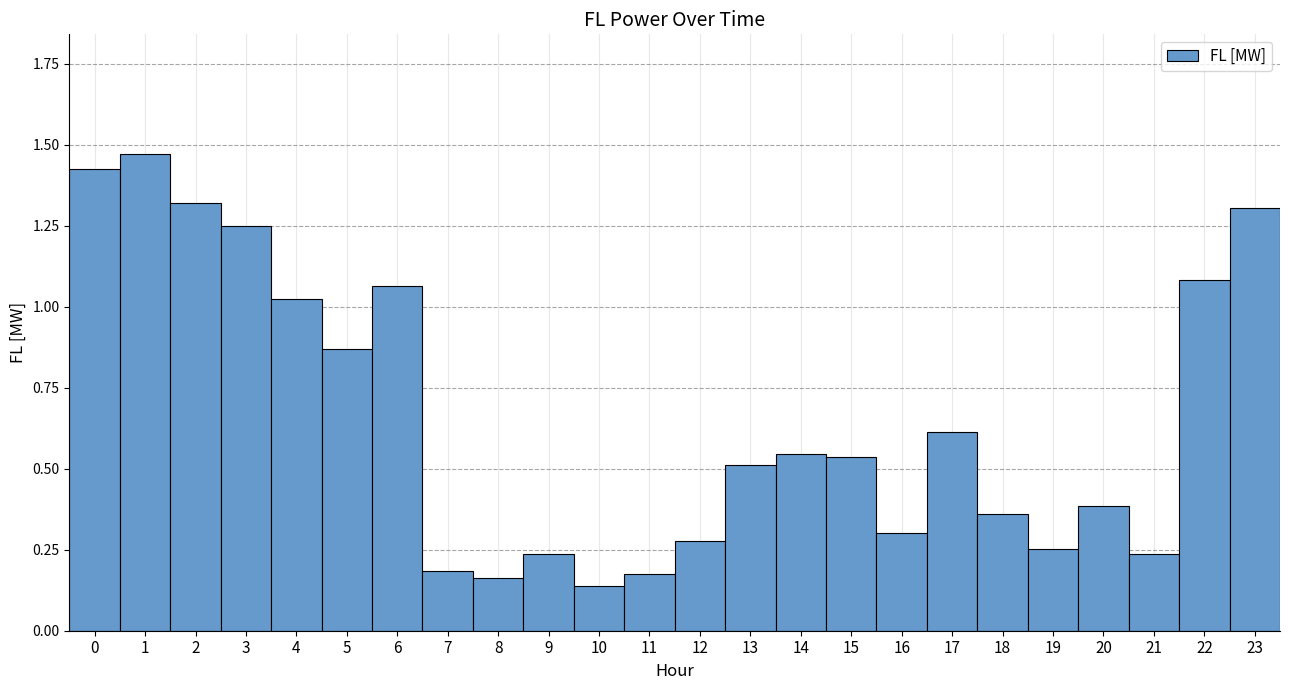

True or false: the data shows 0.2 at 20.

False